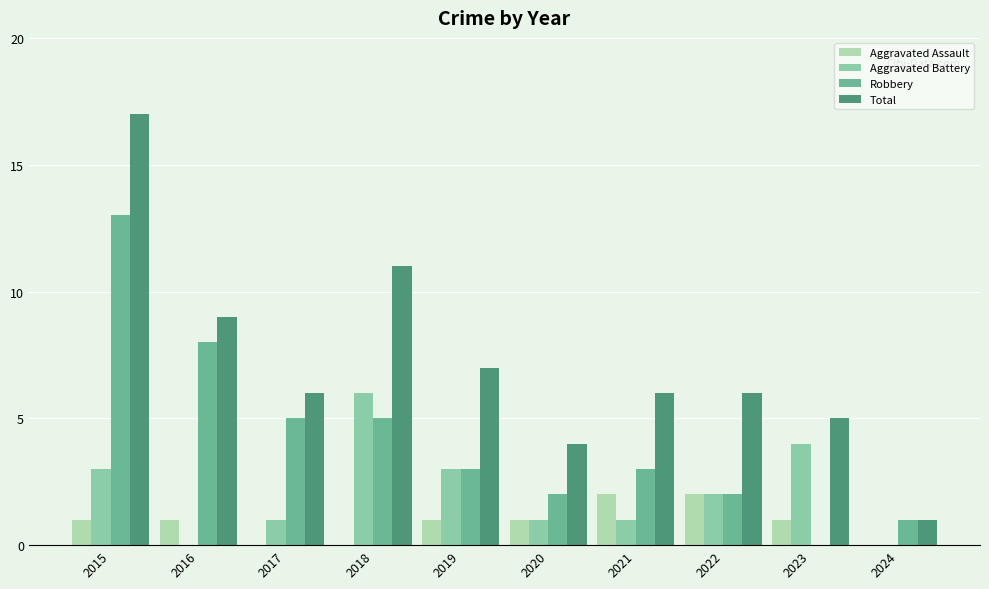

Reading left to right, transcribe all the data shown in this chart.

Aggravated Assault: 1	1	0	0	1	1	2	2	1	0
Aggravated Battery: 3	0	1	6	3	1	1	2	4	0
Robbery: 13	8	5	5	3	2	3	2	0	1
Total: 17	9	6	11	7	4	6	6	5	1